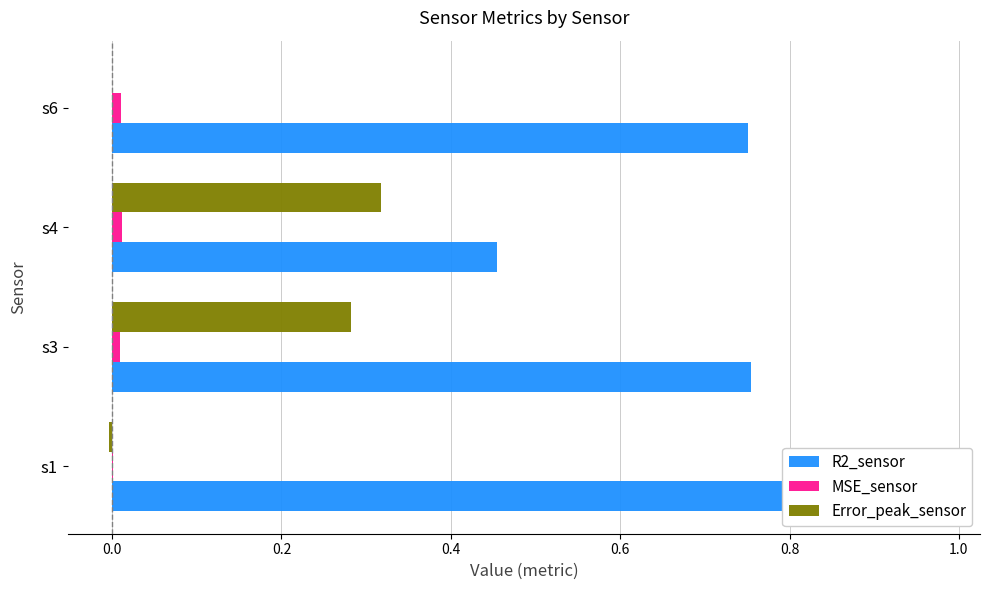

How many values in Error_peak_sensor are below zero?

1